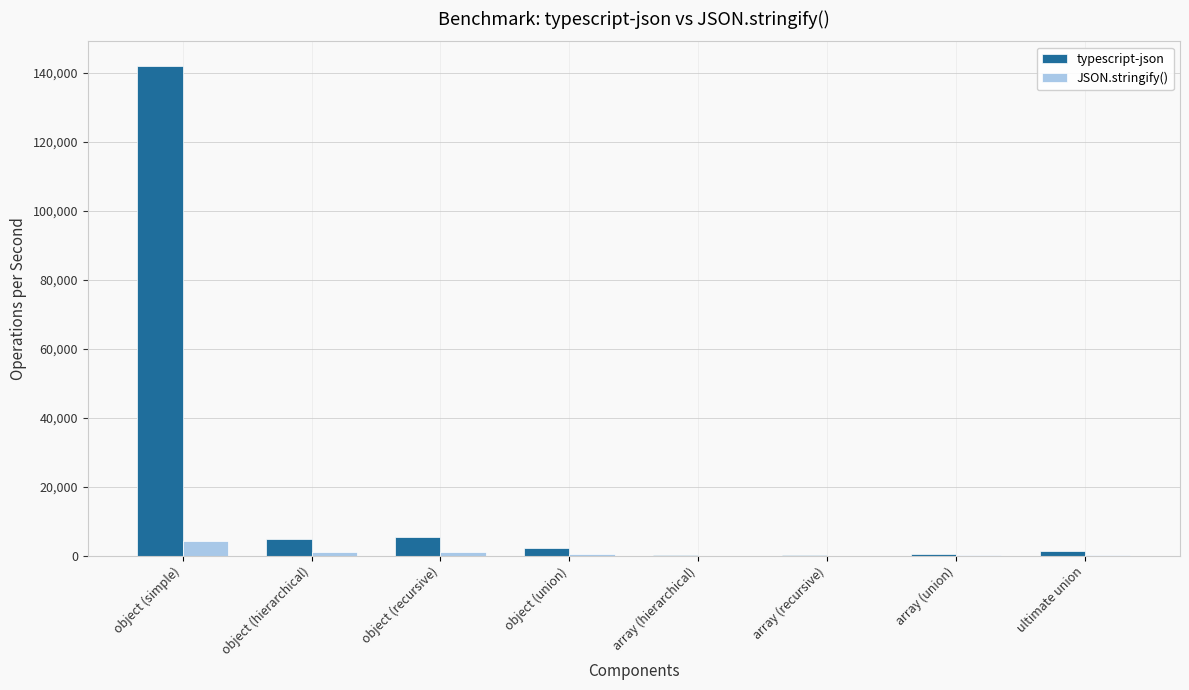

At which category is the sum across all series the highest?

object (simple)